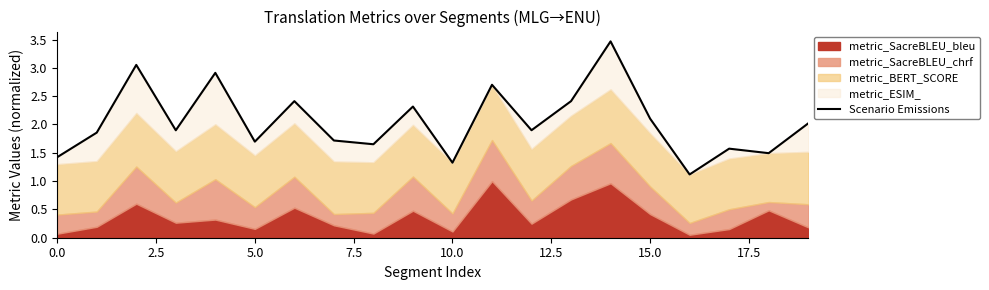

At which label is the value closest to 2?

19